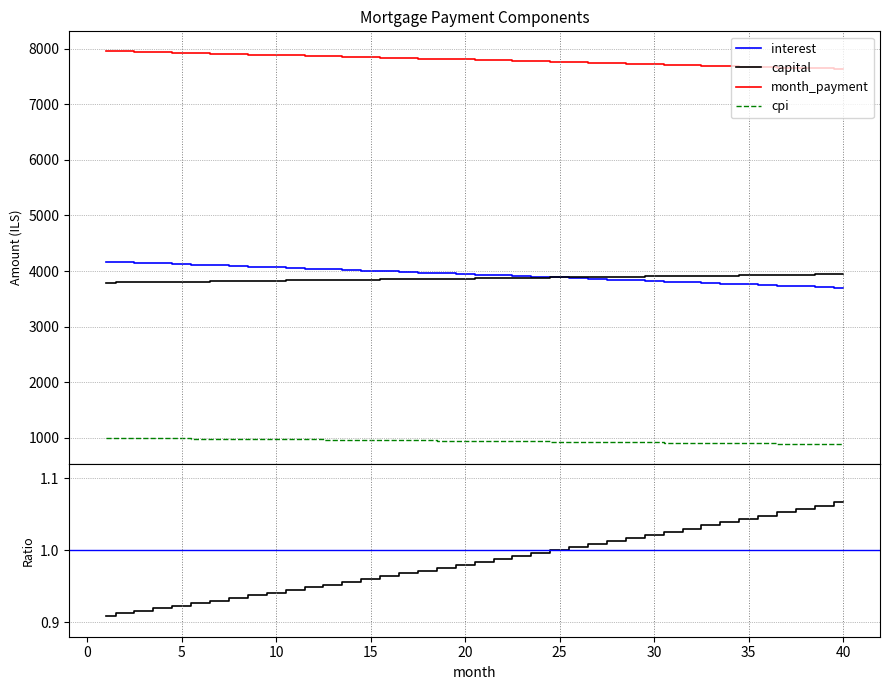

Which series changed the most between 2 and 24?

interest